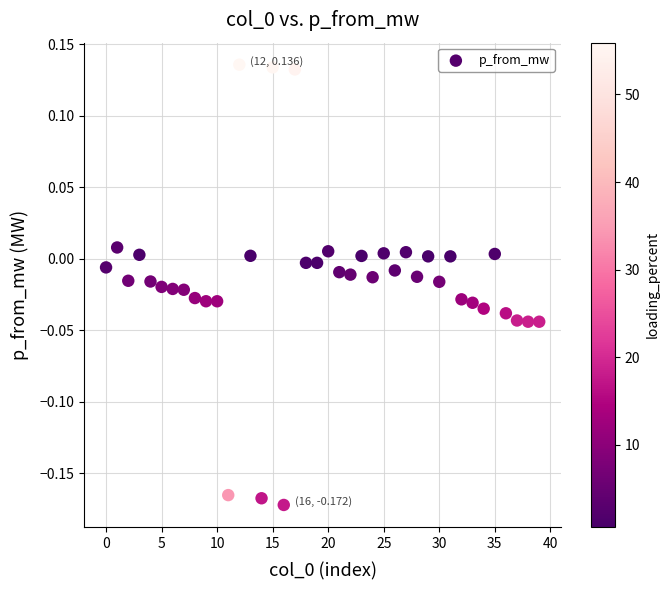

What is the range of Y values (max minus min)?

0.3